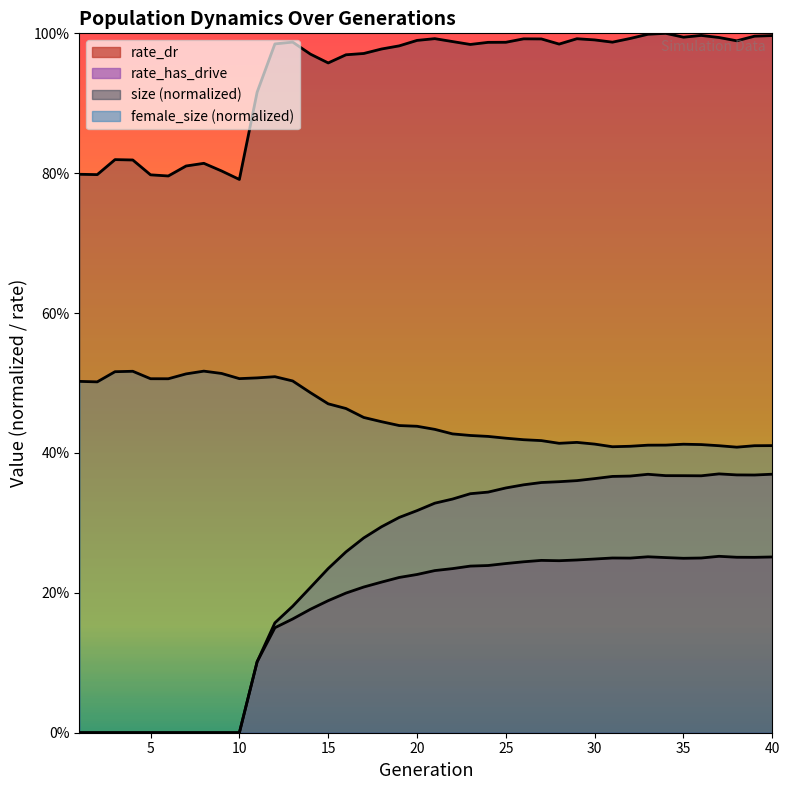

What is the sum of the size values at 29 and 18?

2.0